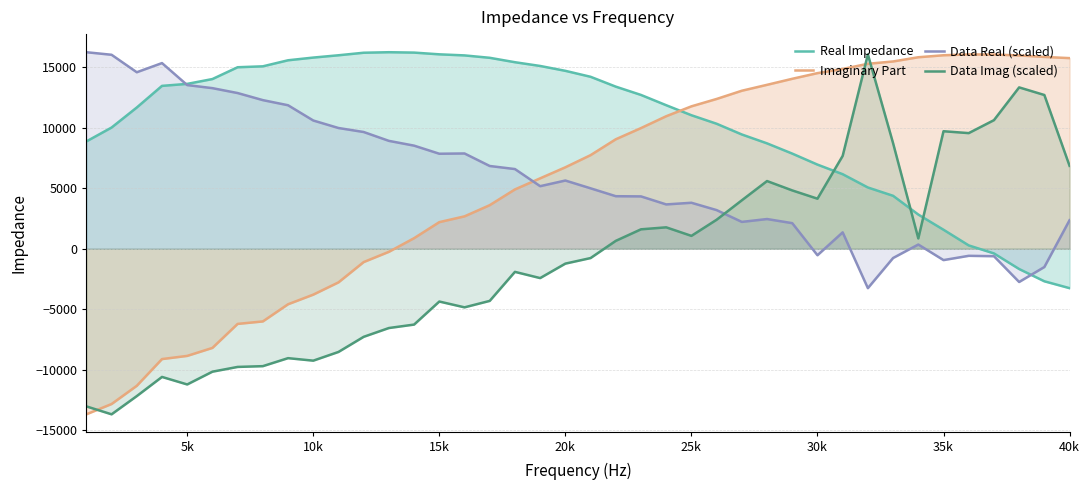

What is the highest value of the Real Impedance series?

16246.0